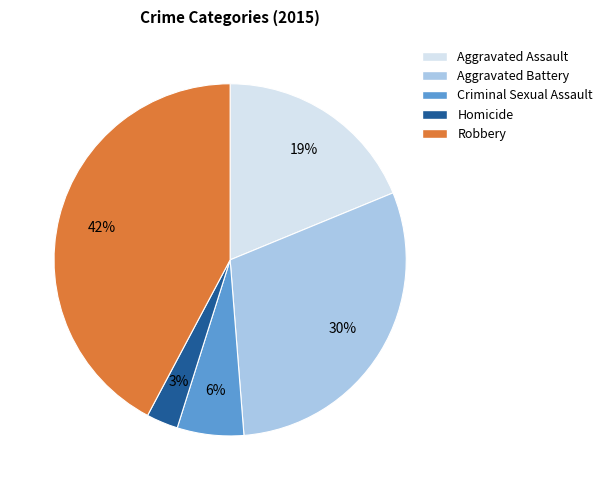

How many slices are in this pie chart?

5